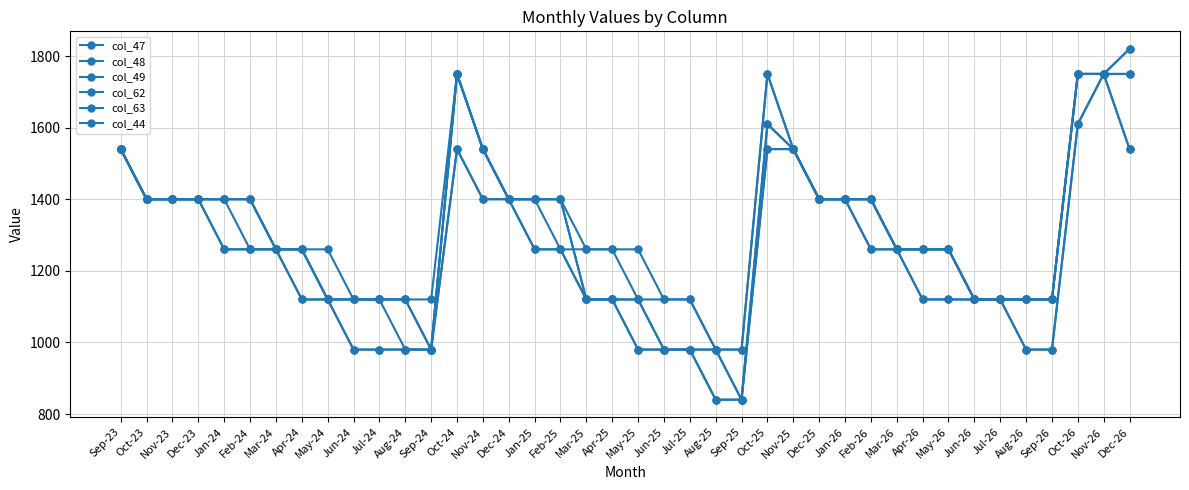

At Aug-26, list the series in order from largest to smallest.

col_47, col_48, col_49, col_44, col_62, col_63